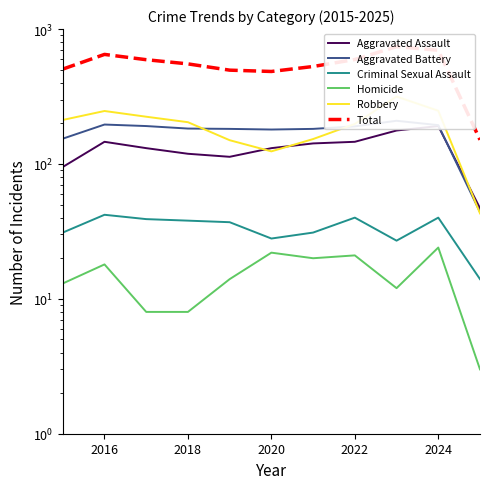

How many data points does each series have?

11